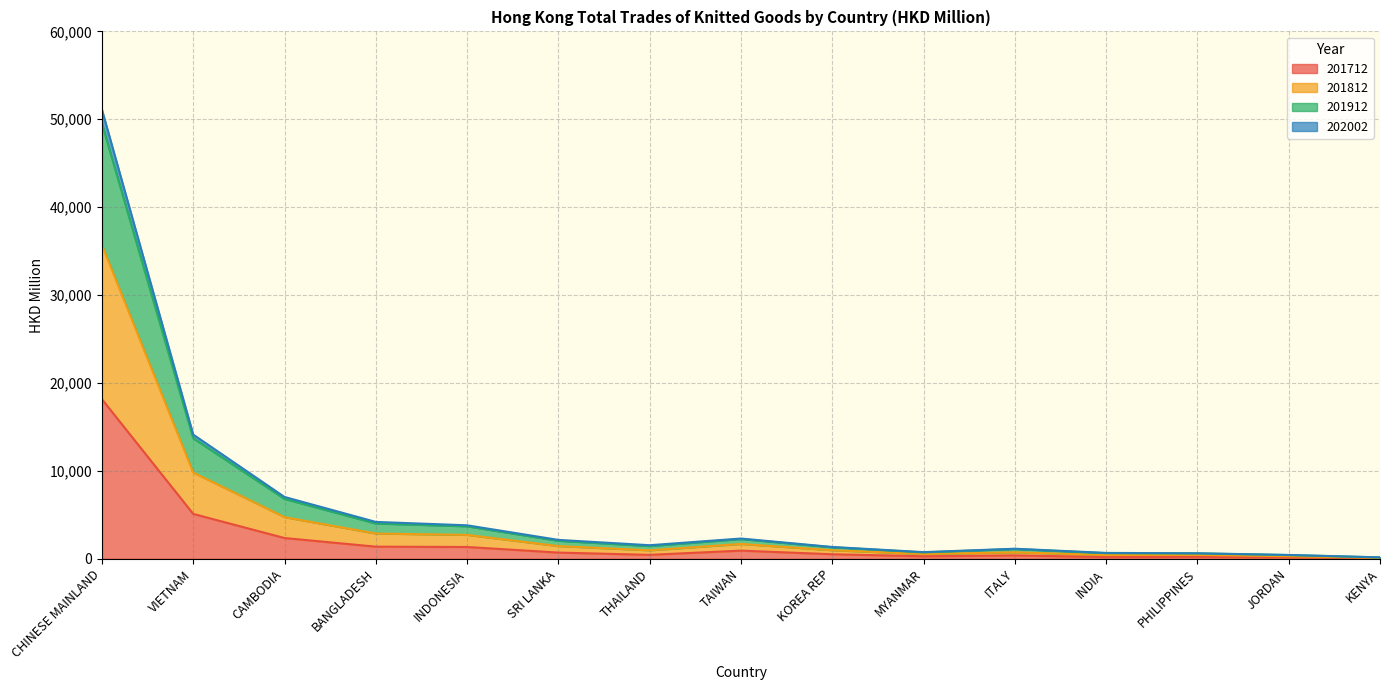

What is the label of the 8th point from the left?

TAIWAN